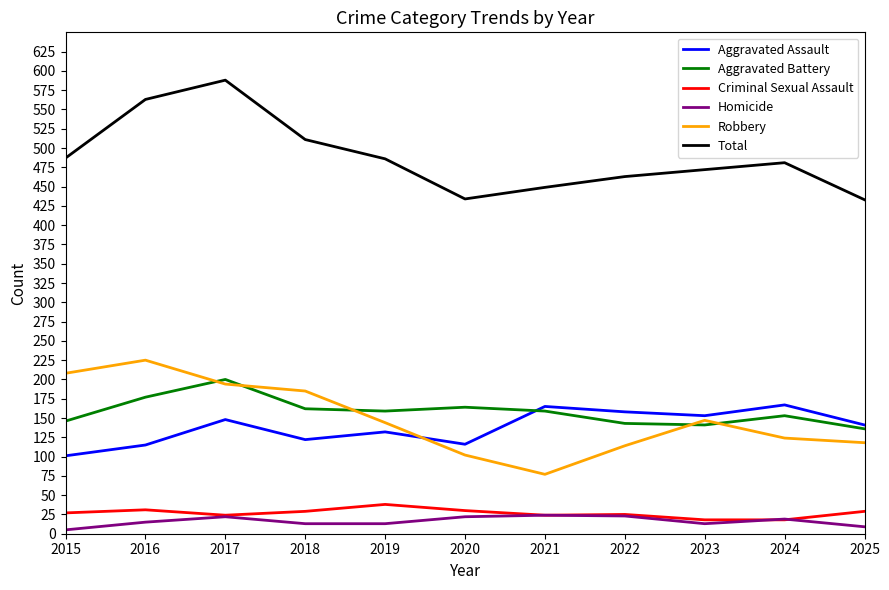

How many values in the Criminal Sexual Assault series are below 27?

5